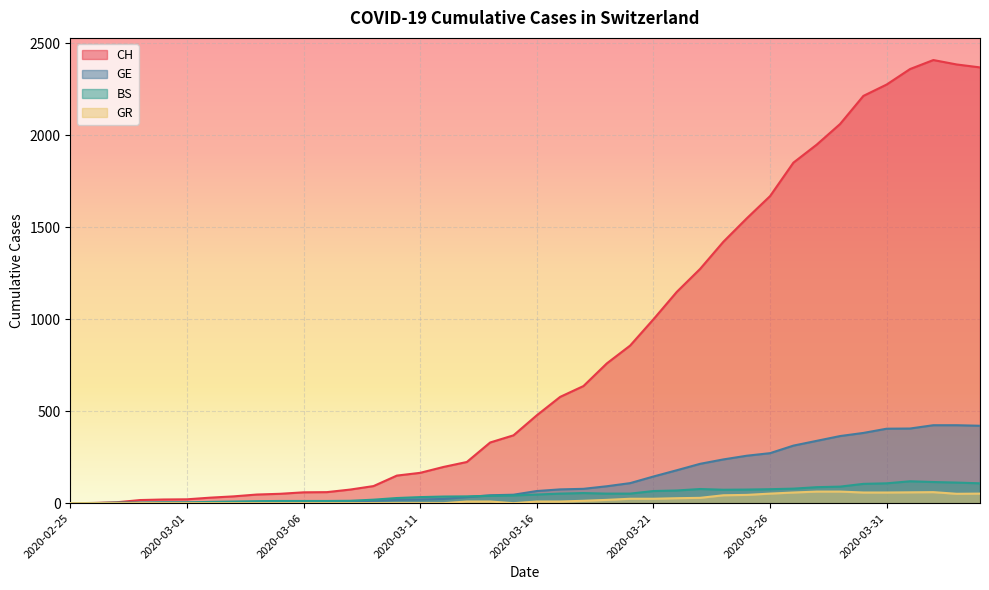

True or false: CH has more than 2 points higher than both neighbors.

False